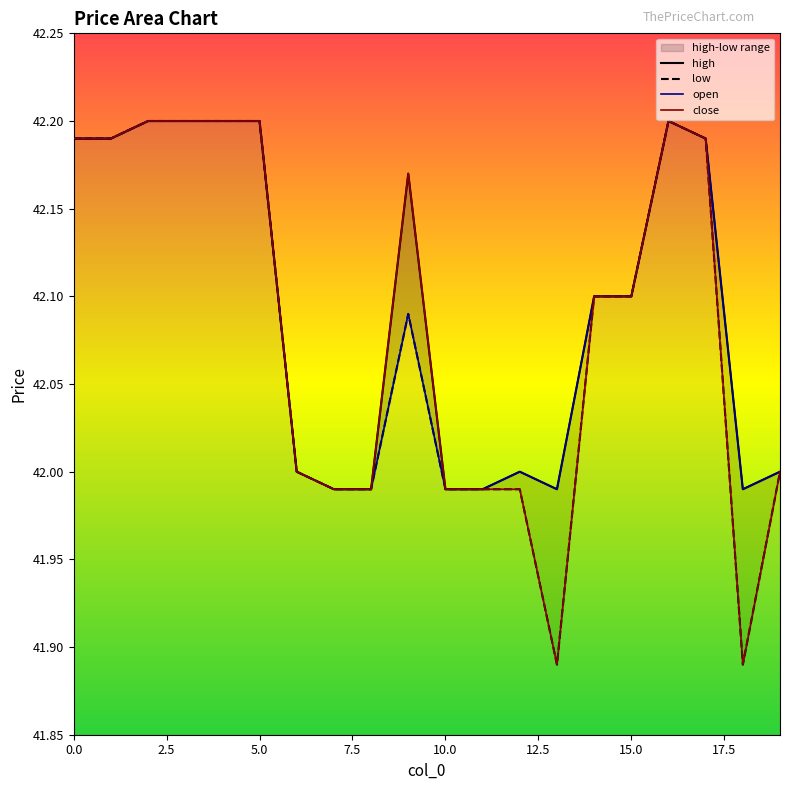

Which series changed the most between 13 and 14?

close